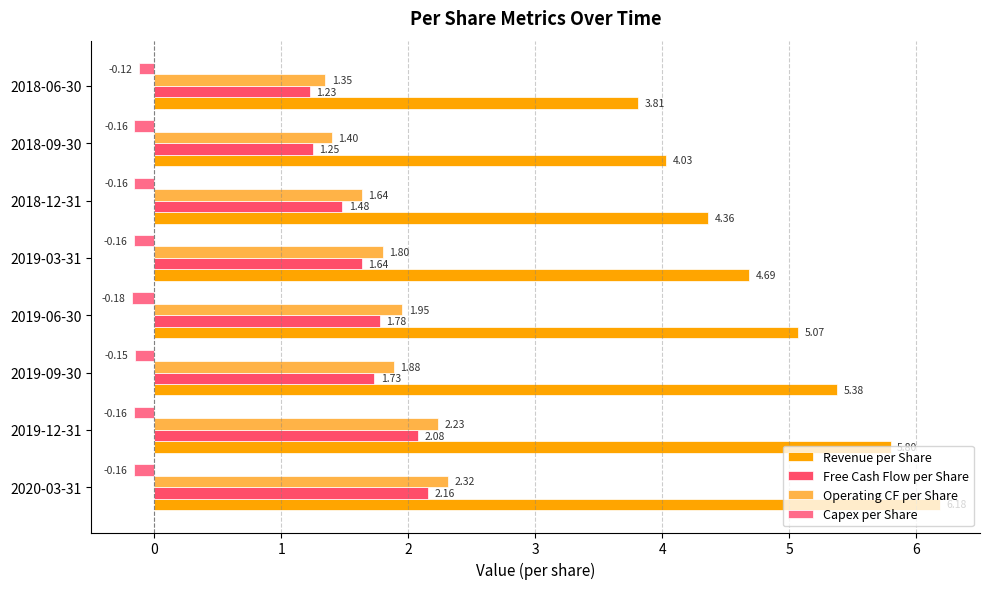

Rank the series by their maximum value, from lowest to highest.

Capex per Share, Free Cash Flow per Share, Operating CF per Share, Revenue per Share